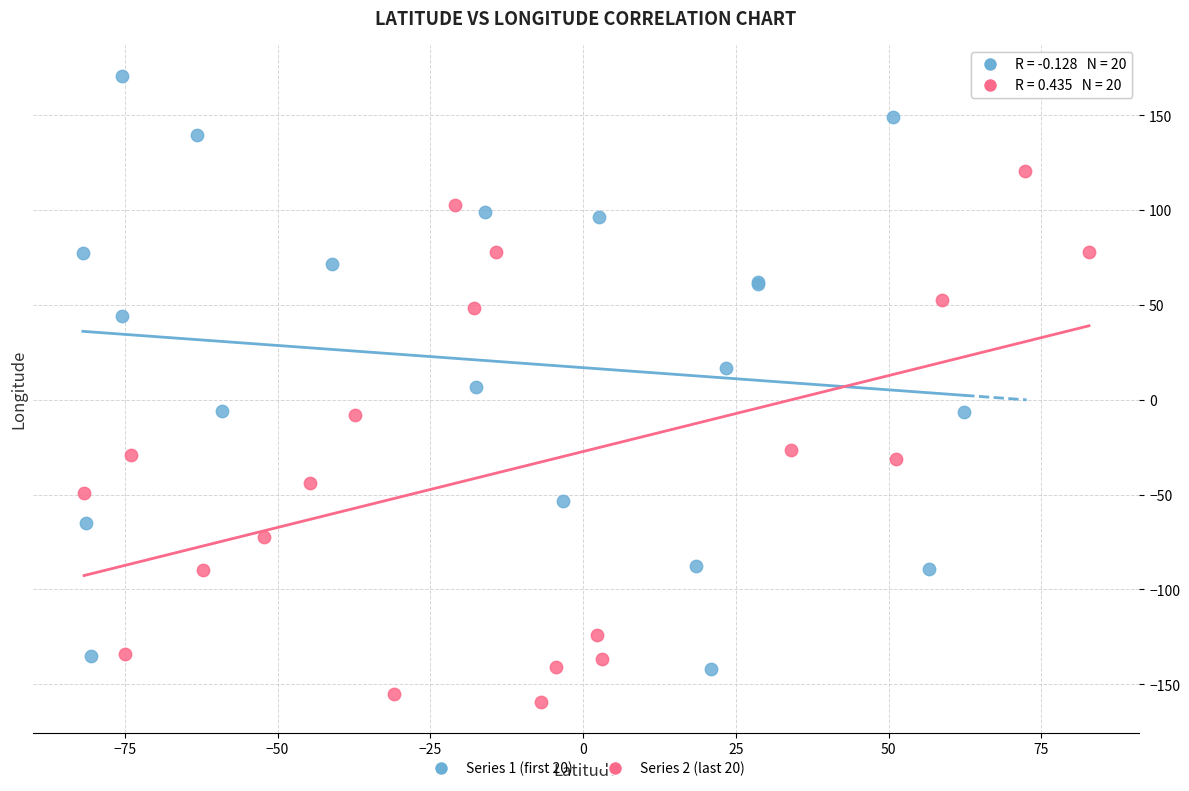

Which series contains the lowest Y value?

Series 2 (last 20)